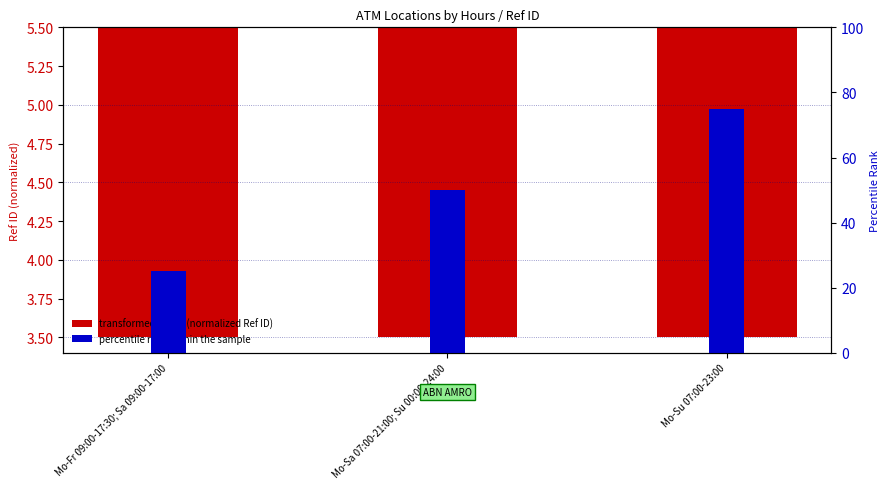

How many data points in percentile rank within the sample are less than 50?

1